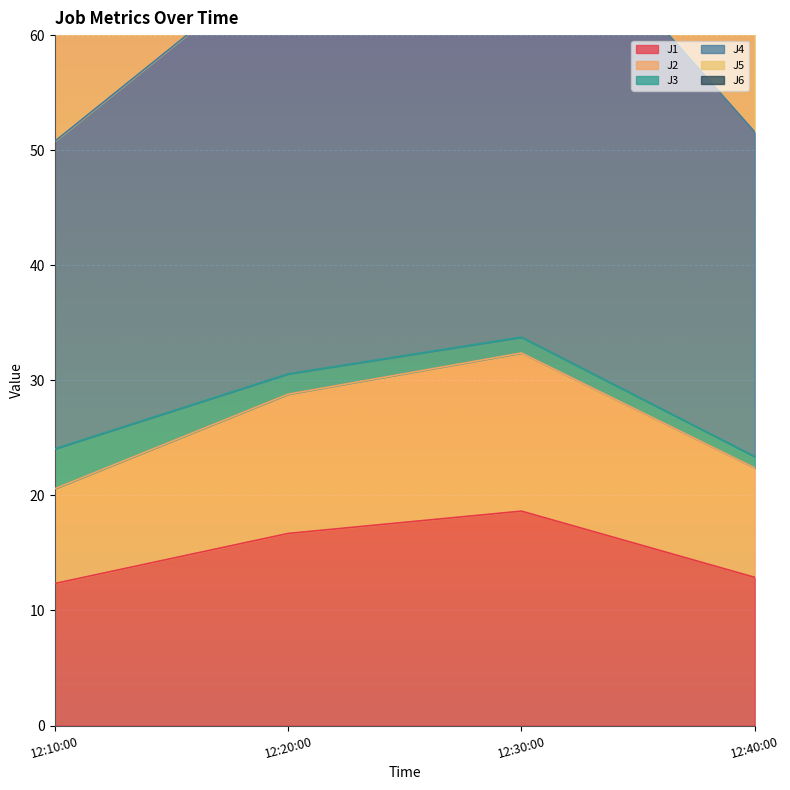

What is the highest value of the J1 series?

18.6